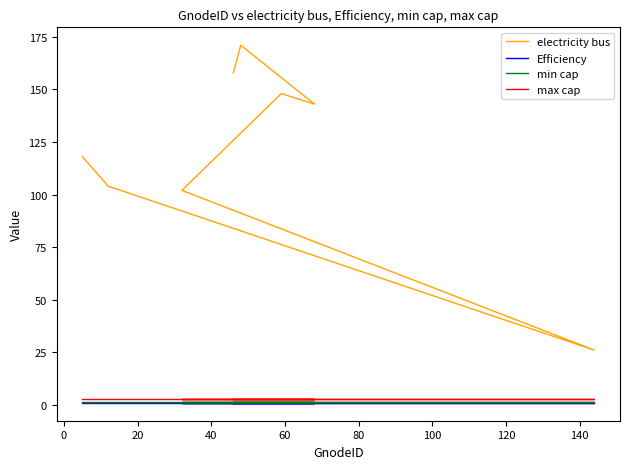

How many lines are shown in the chart?

4